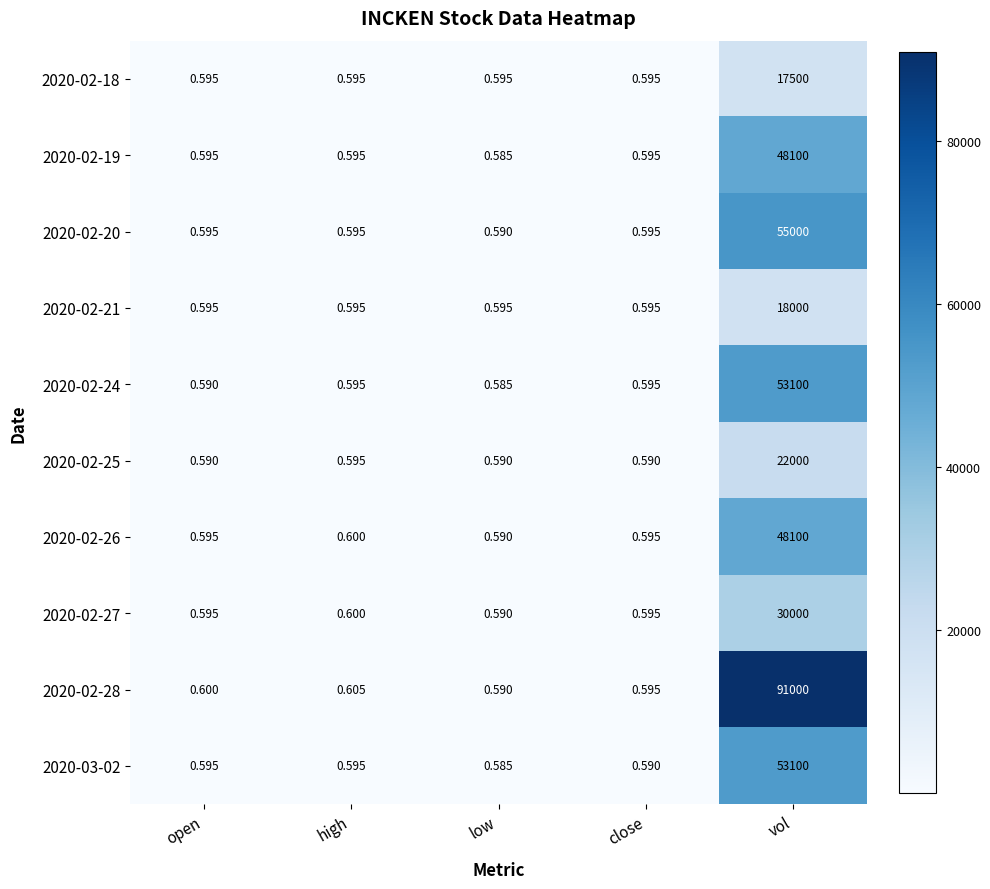

Where is 2020-02-28 nearest to the value 45500?

high